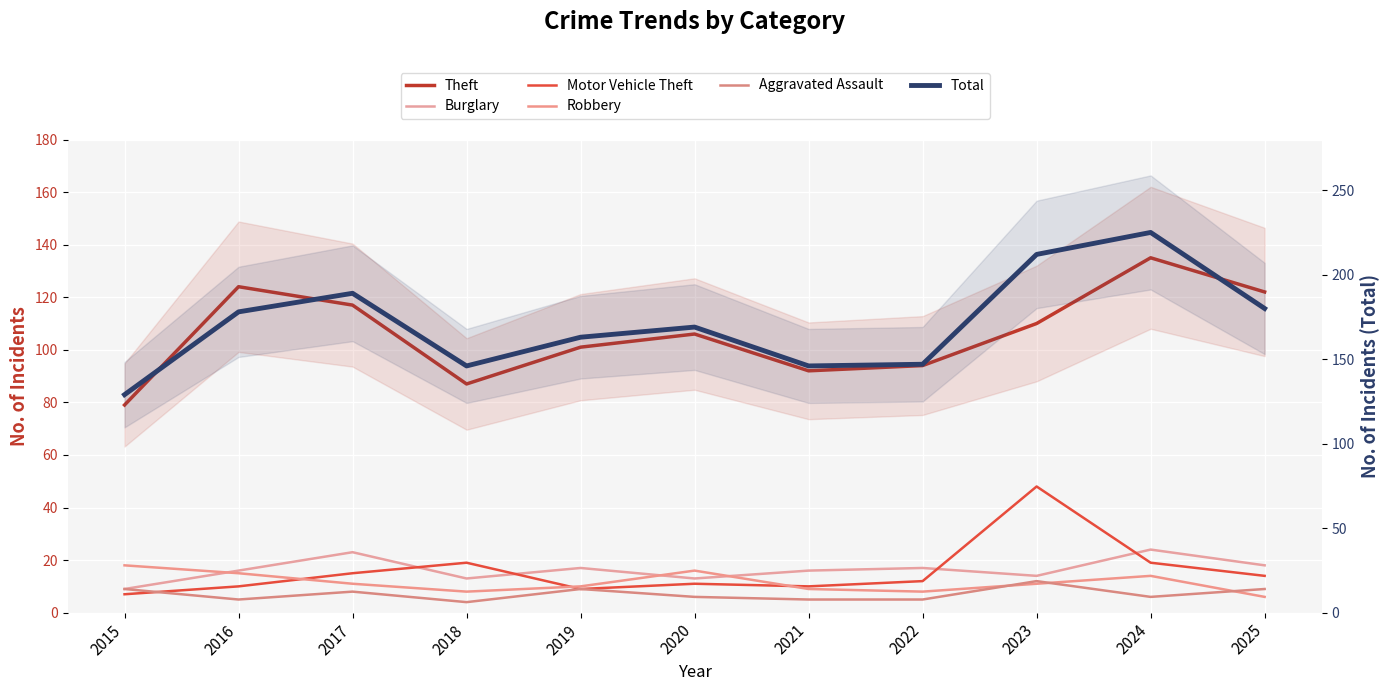

Where do Burglary and Robbery first cross each other?

2015 and 2016